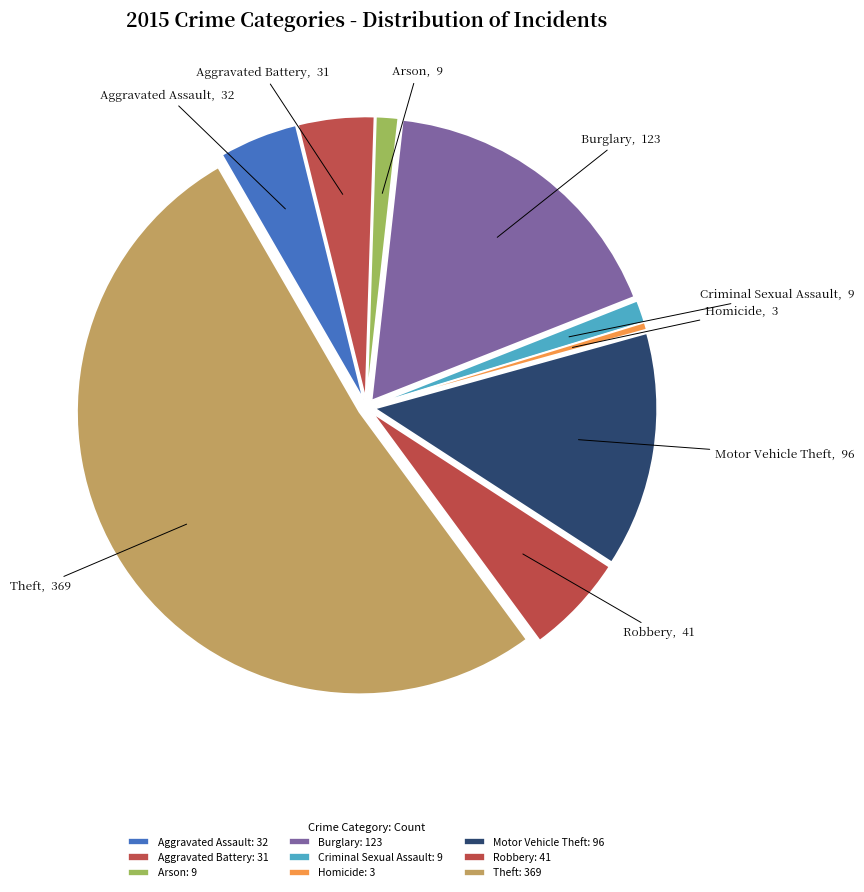

What is the smallest slice in the pie chart?

Homicide